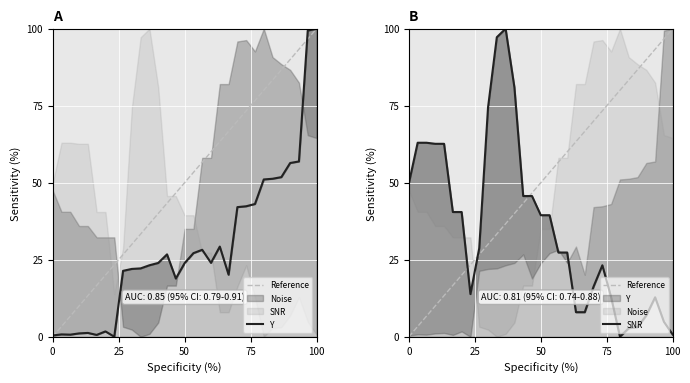

Which series has the widest spread of values?

Y